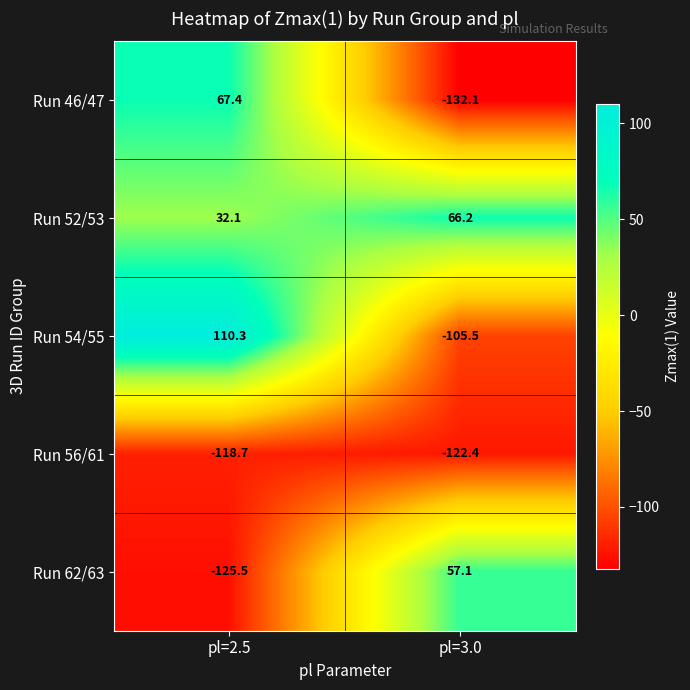

What is the sum of the Run 62/63 values at pl=3.0 and pl=2.5?

-68.4